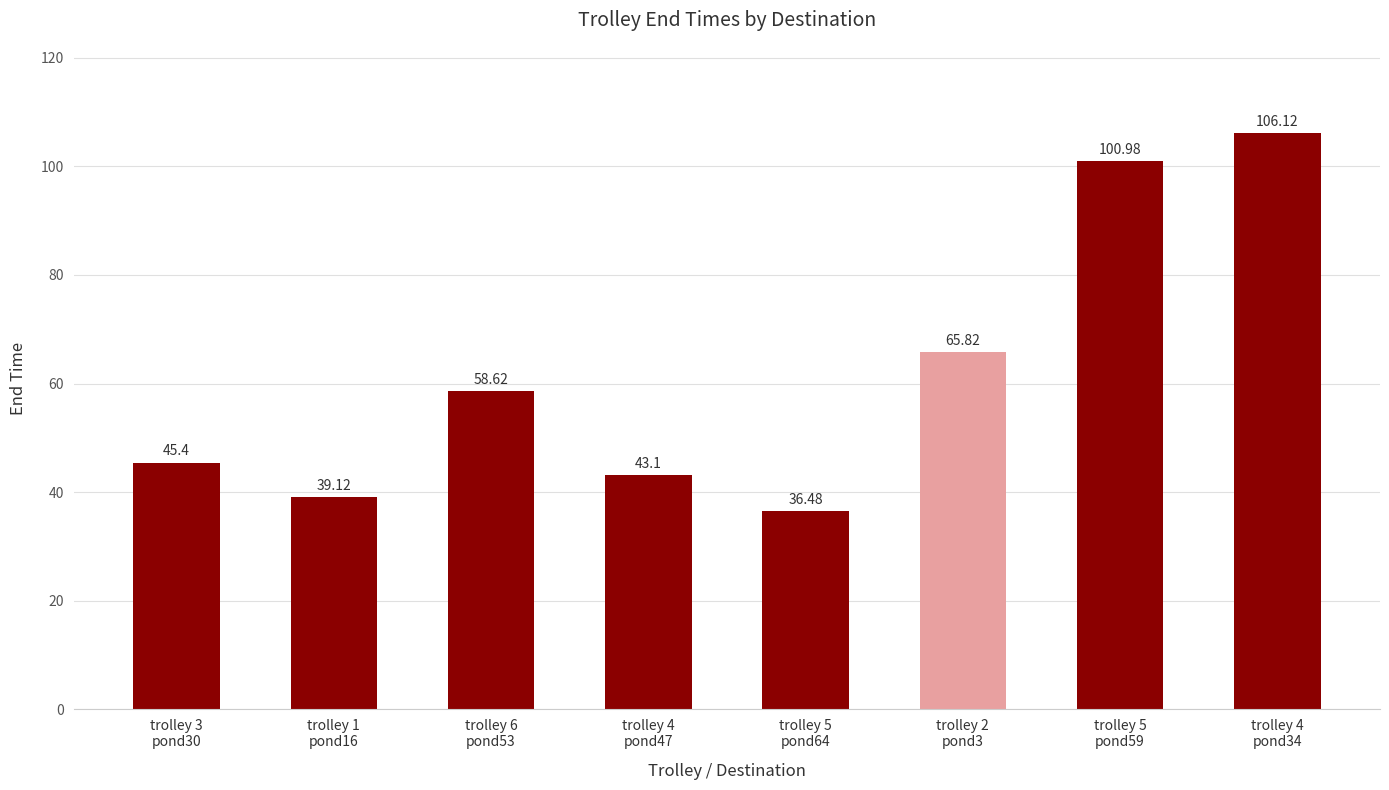

List the labels in order of value, smallest first.

trolley 5
pond64, trolley 1
pond16, trolley 4
pond47, trolley 3
pond30, trolley 6
pond53, trolley 2
pond3, trolley 5
pond59, trolley 4
pond34